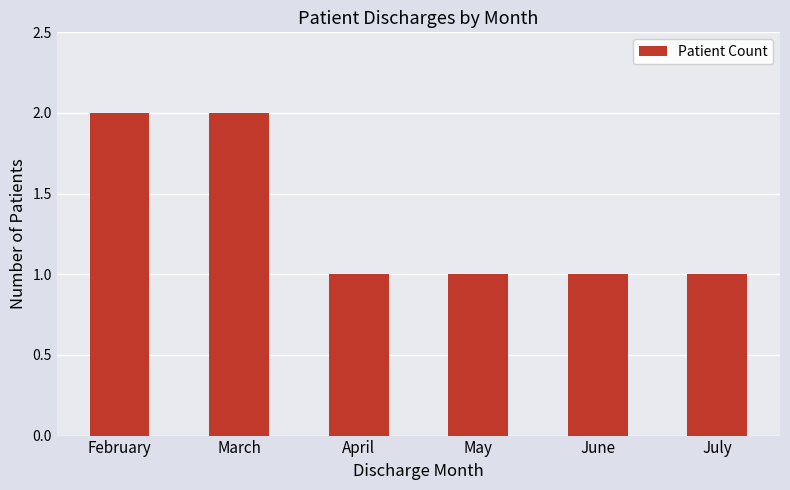

Reading right to left, what are all the values shown in this chart?

July=1	June=1	May=1	April=1	March=2	February=2